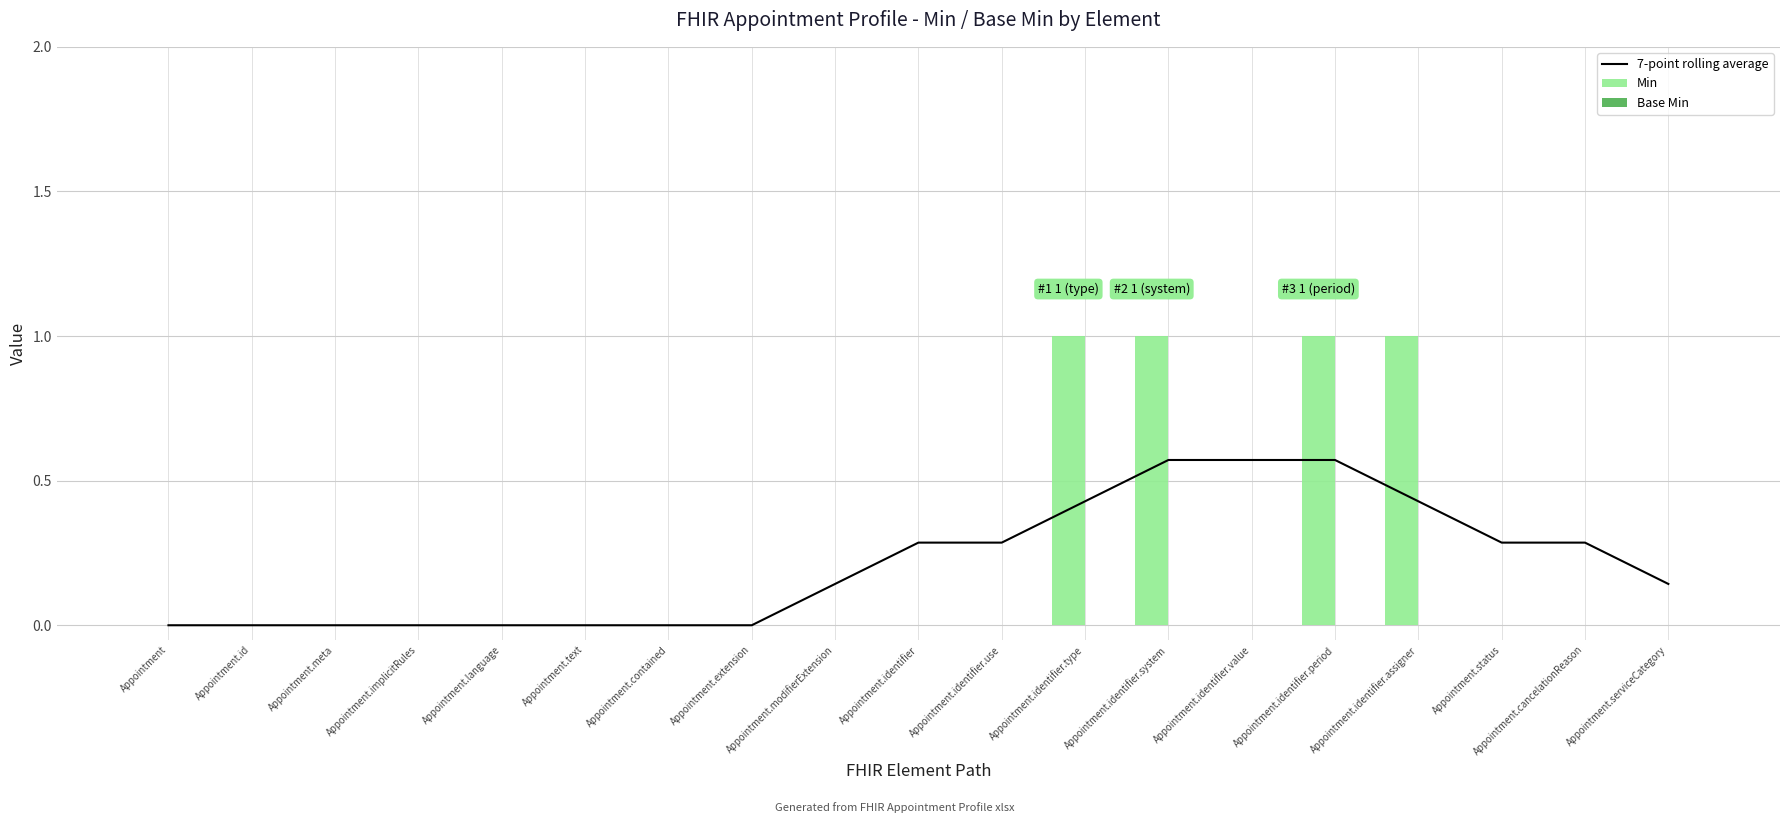

What is the label of the 9th bar from the left?

Appointment.modifierExtension